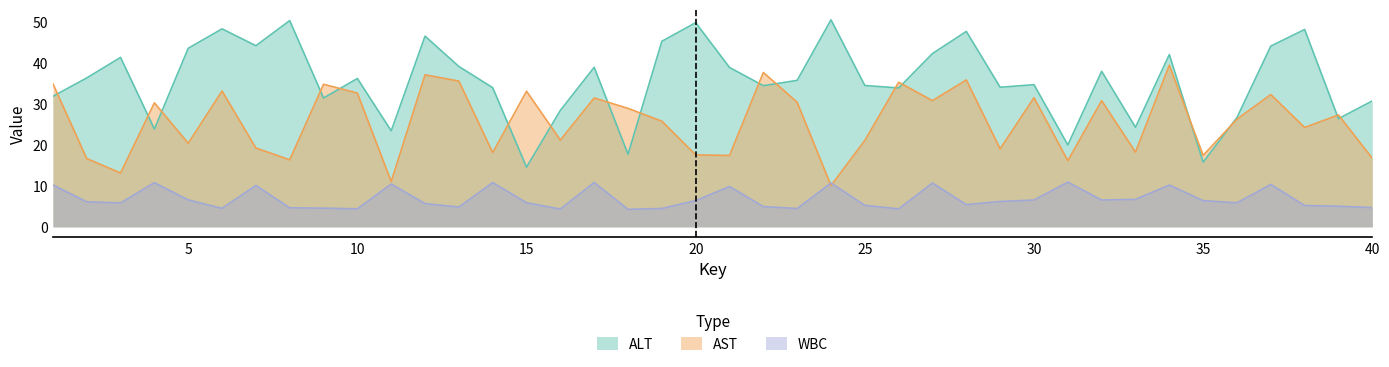

Count the number of categories in the chart.

40